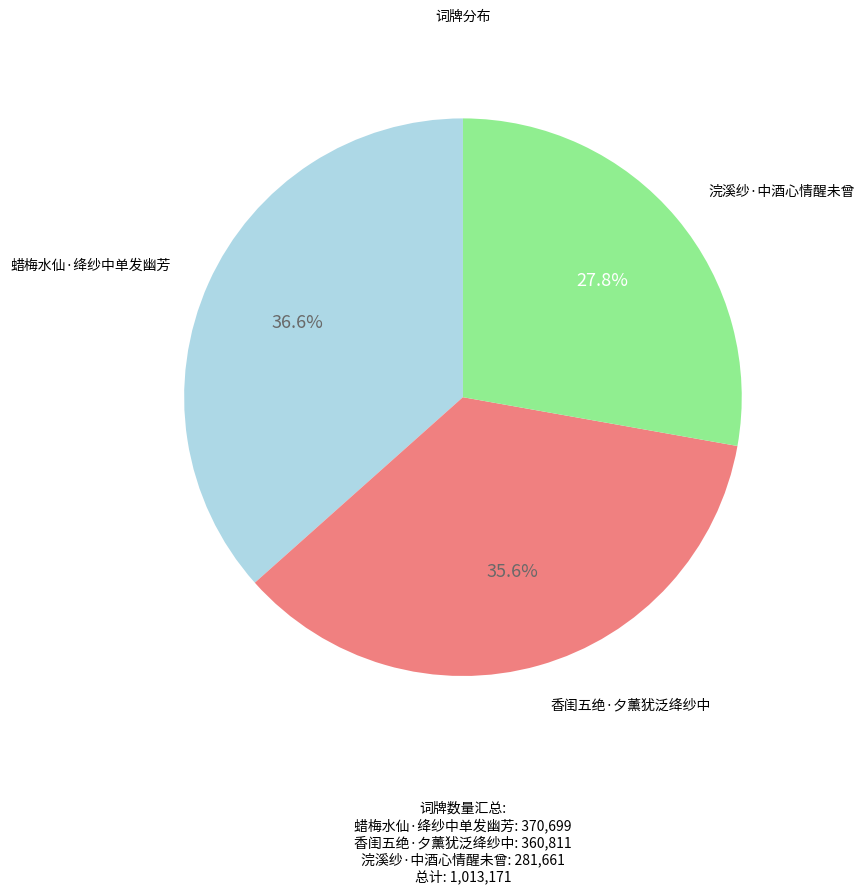

Does 蜡梅水仙·绛纱中单发幽芳 account for over 50% of the chart?

No